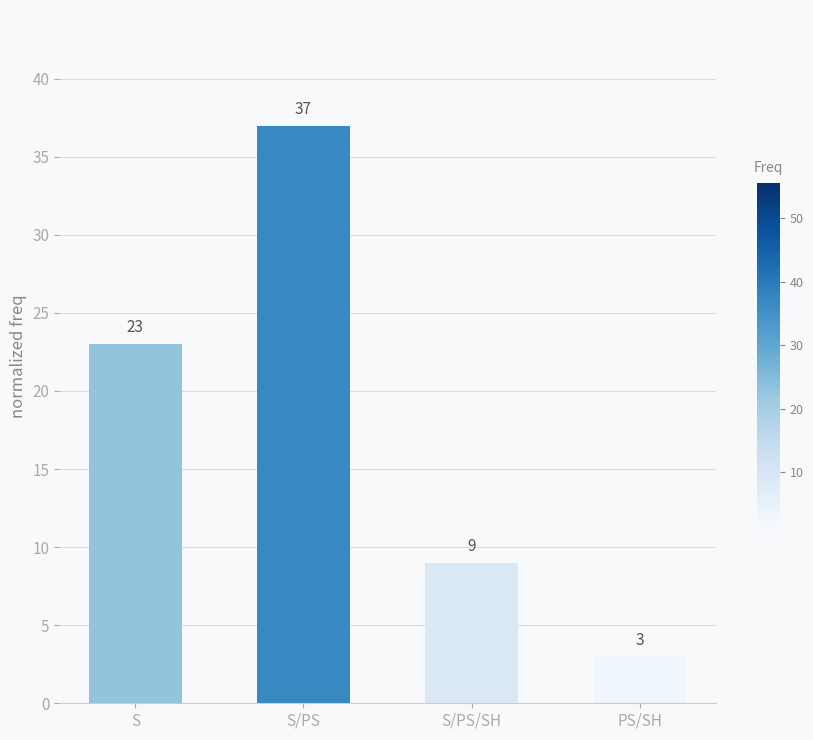

Is it true that the value at S is 23?

True